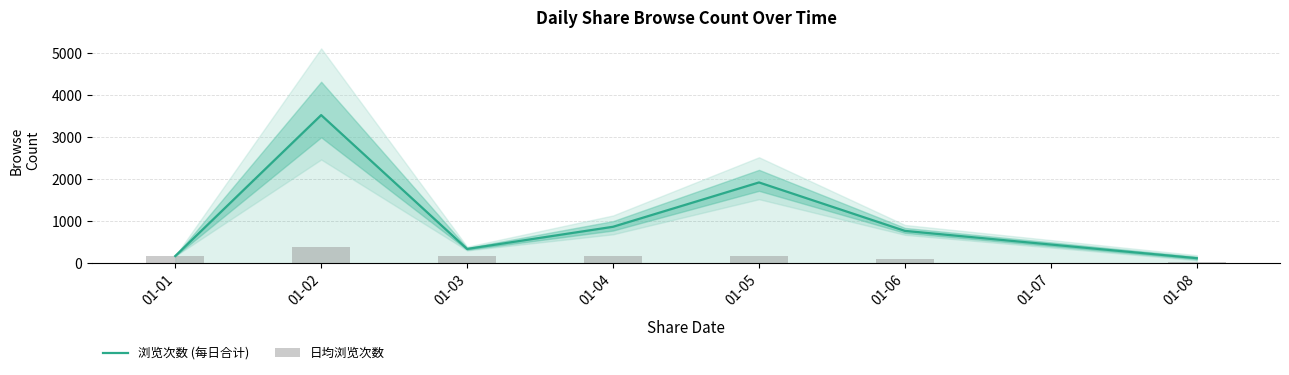

What is the total value across all series at 01-01?

354.0